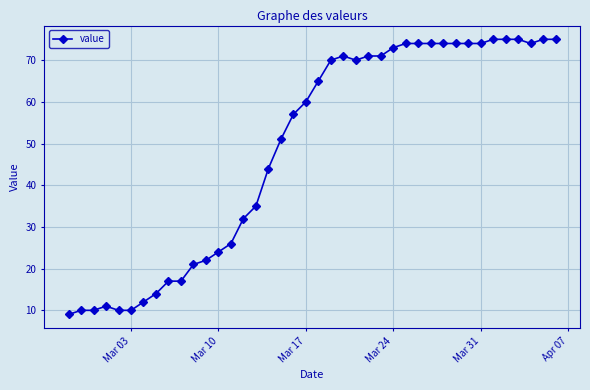

Is this an area chart (filled region under the line)?

No